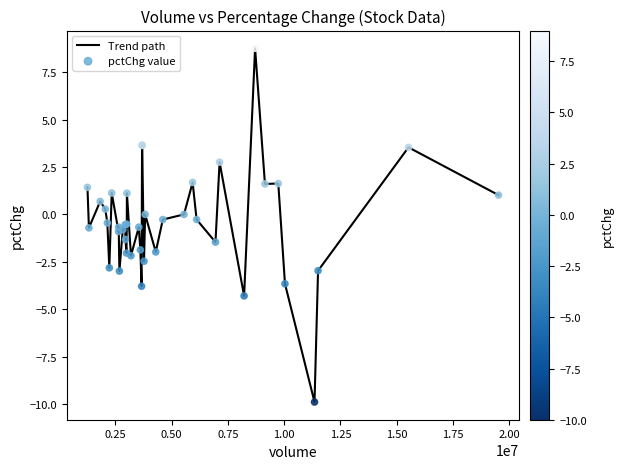

What is the difference between the maximum and minimum values?

18.7